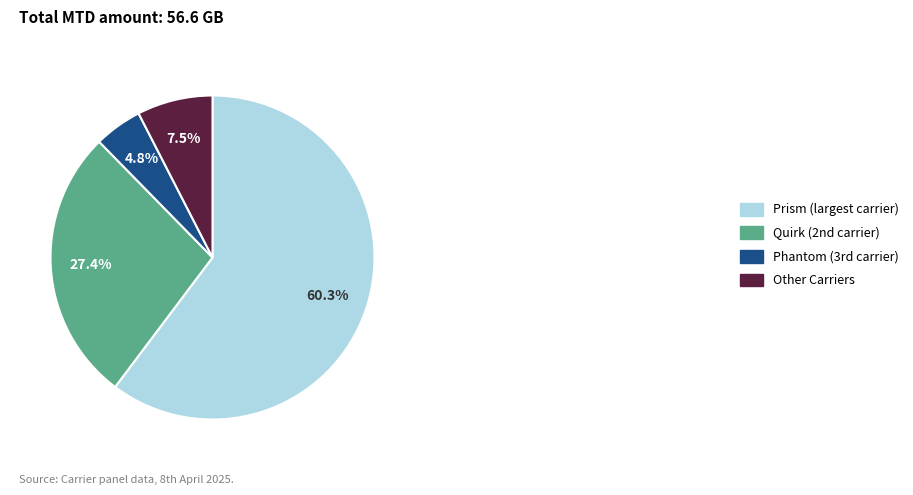

Is there a majority slice in this chart?

Yes